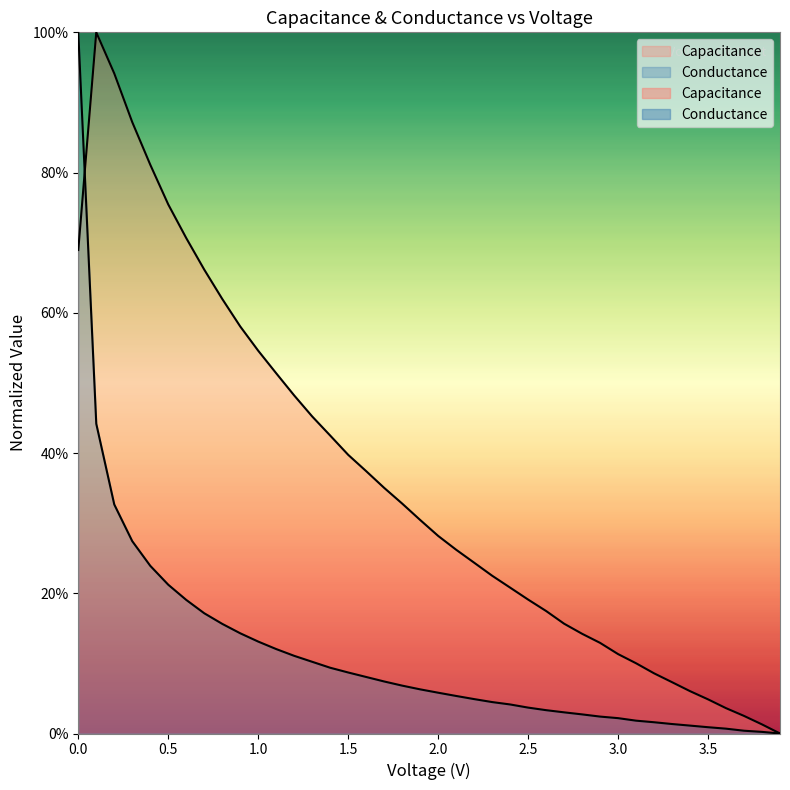

Reading left to right, list all the values displayed in this chart.

Capacitance: 0.0=0.7	0.1=1.0	0.2=0.9	0.3=0.9	0.4=0.8	0.5=0.8	0.6=0.7	0.7=0.7	0.8=0.6	0.9=0.6	1.0=0.5	1.1=0.5	1.2=0.5	1.3=0.5	1.4=0.4	1.5=0.4	1.6=0.4	1.7=0.4	1.8=0.3	1.9=0.3	2.0=0.3	2.1=0.3	2.2=0.2	2.3=0.2	2.4=0.2	2.5=0.2	2.6=0.2	2.7=0.2	2.8=0.1	2.9=0.1	3.0=0.1	3.1=0.1	3.2=0.1	3.3=0.1	3.4=0.1	3.5=0.0	3.6=0.0	3.7=0.0	3.8=0.0	3.9=0.0
Conductance: 0.0=1.0	0.1=0.4	0.2=0.3	0.3=0.3	0.4=0.2	0.5=0.2	0.6=0.2	0.7=0.2	0.8=0.2	0.9=0.1	1.0=0.1	1.1=0.1	1.2=0.1	1.3=0.1	1.4=0.1	1.5=0.1	1.6=0.1	1.7=0.1	1.8=0.1	1.9=0.1	2.0=0.1	2.1=0.1	2.2=0.0	2.3=0.0	2.4=0.0	2.5=0.0	2.6=0.0	2.7=0.0	2.8=0.0	2.9=0.0	3.0=0.0	3.1=0.0	3.2=0.0	3.3=0.0	3.4=0.0	3.5=0.0	3.6=0.0	3.7=0.0	3.8=0.0	3.9=0.0